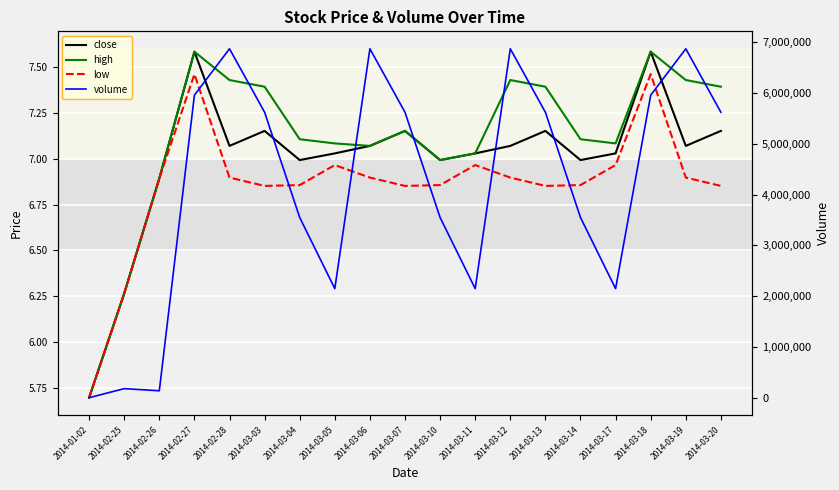

What is the sum of the high values at 2014-03-17 and 2014-02-26?

14.0